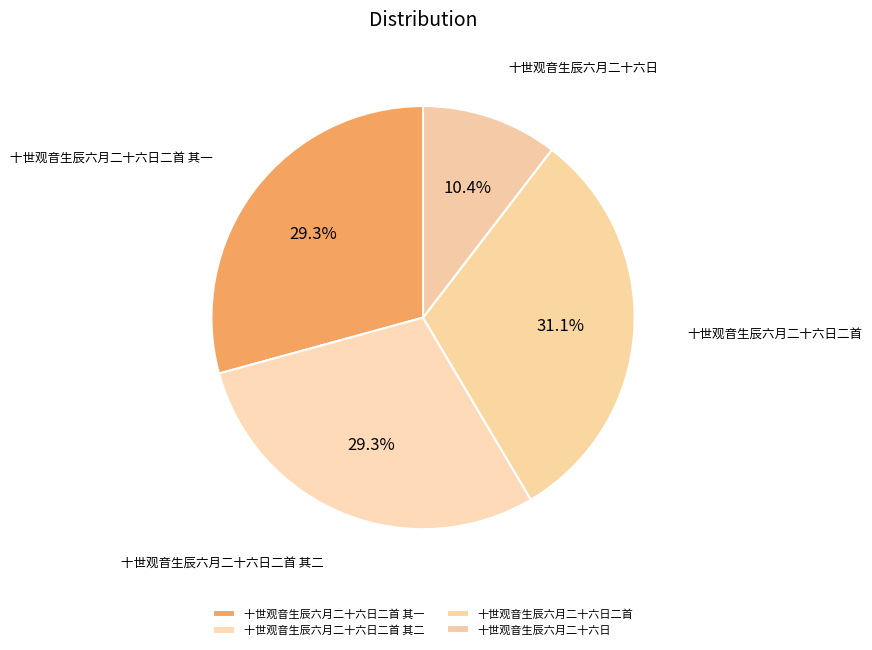

The 十世观音生辰六月二十六日二首 其二 slice represents 29% of the pie. True or false?

True